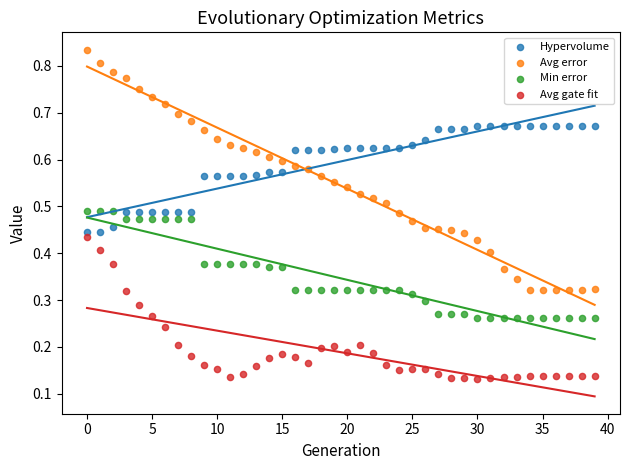

Which series has the widest spread of Y values?

Avg error